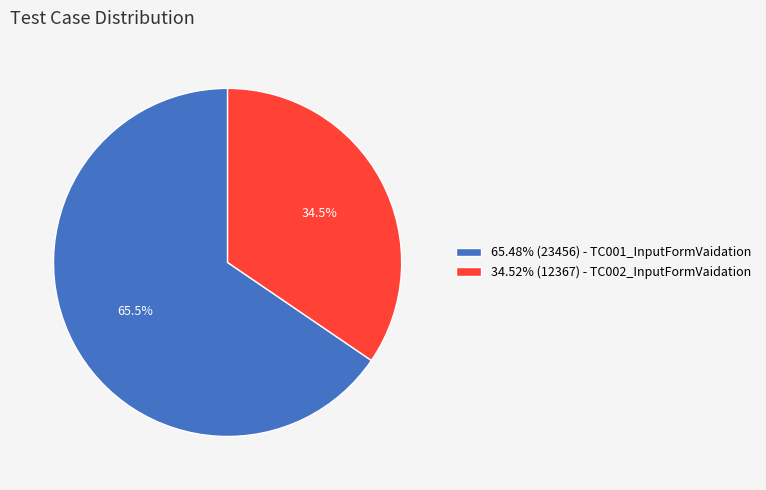

Is there a majority slice in this chart?

Yes